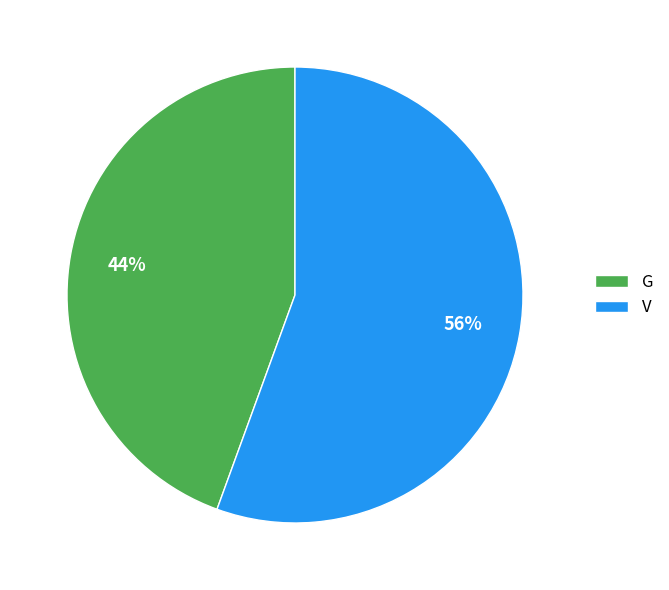

To the nearest percent, what is the combined percentage of V and G?

100%